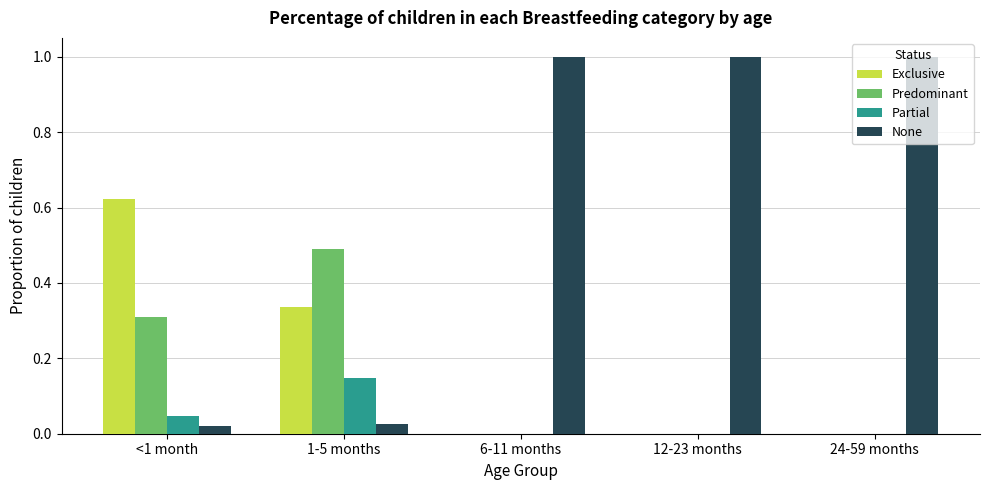

How many data points does each series have?

5